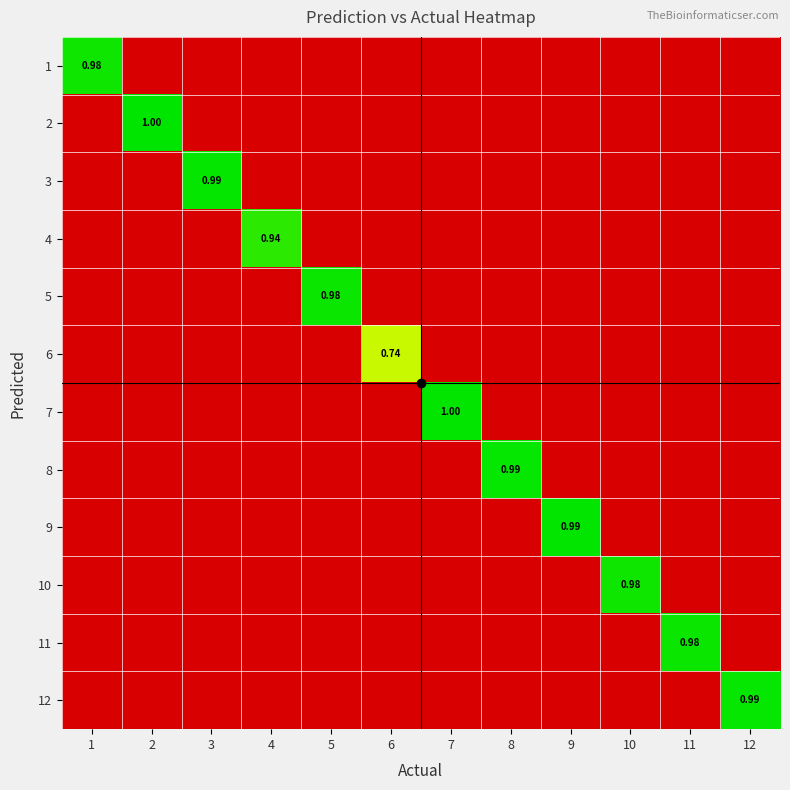

What is the average value of the 5 series?

0.1